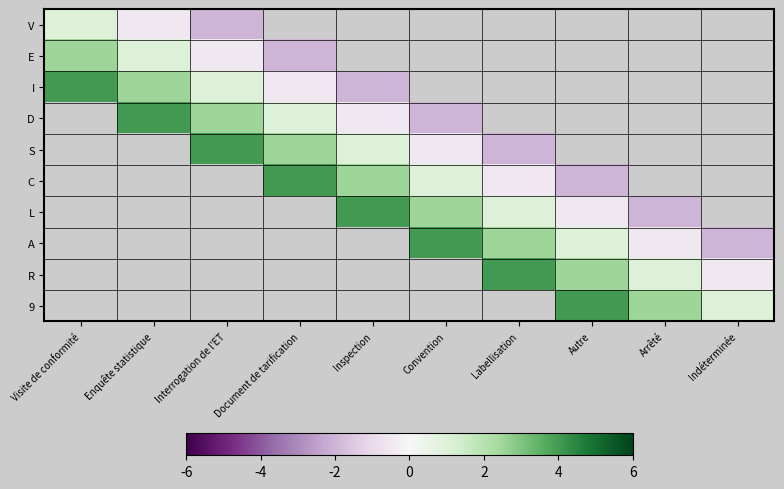

At which label does D first exceed 0?

Enquête statistique